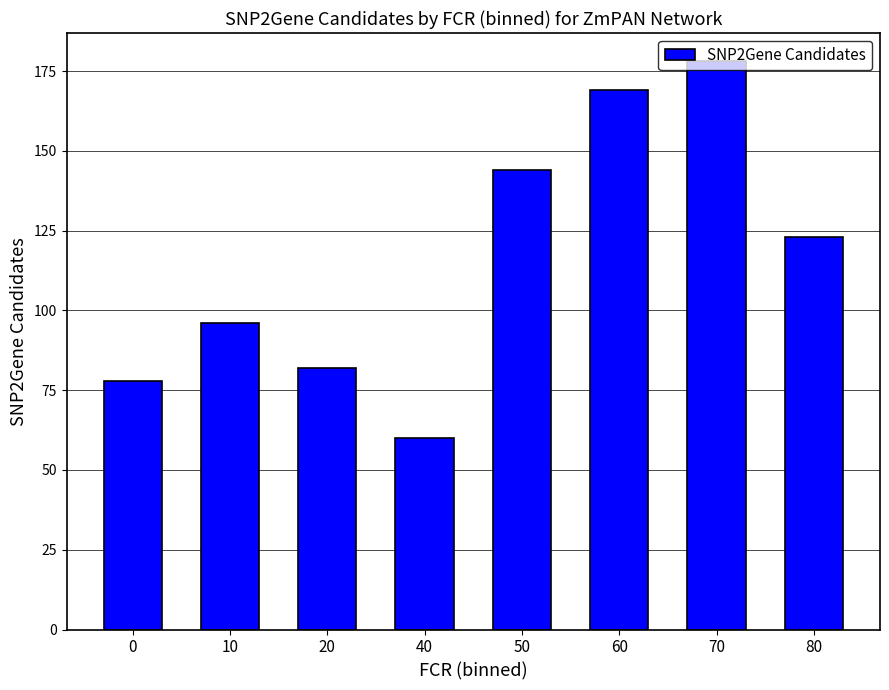

True or false: the data shows 217 at 80.

False